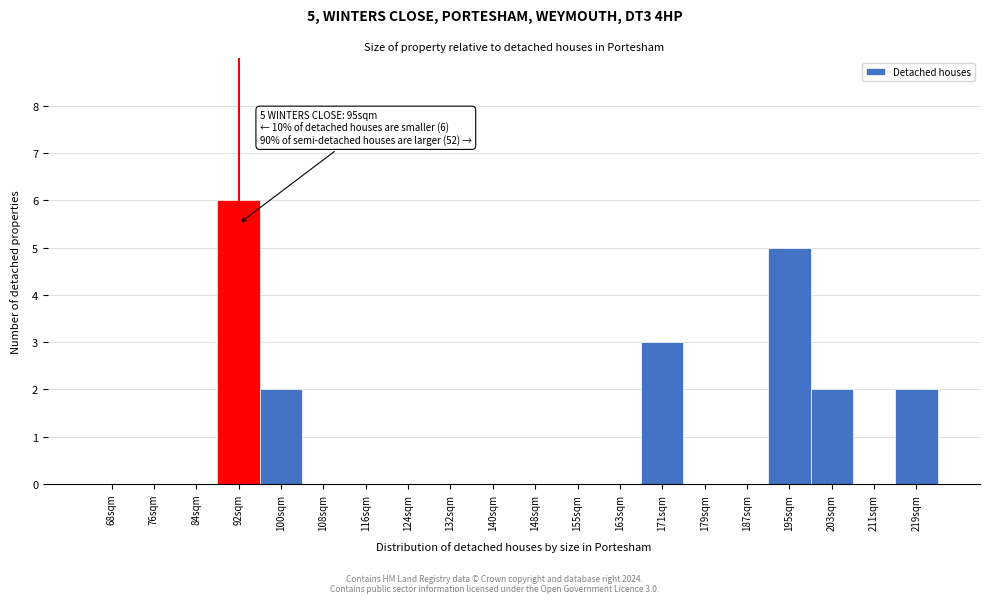

Reading right to left, extract all data points from this chart.

219sqm=2	211sqm=0	203sqm=2	195sqm=5	187sqm=0	179sqm=0	171sqm=3	163sqm=0	155sqm=0	148sqm=0	140sqm=0	132sqm=0	124sqm=0	116sqm=0	108sqm=0	100sqm=2	92sqm=6	84sqm=0	76sqm=0	68sqm=0